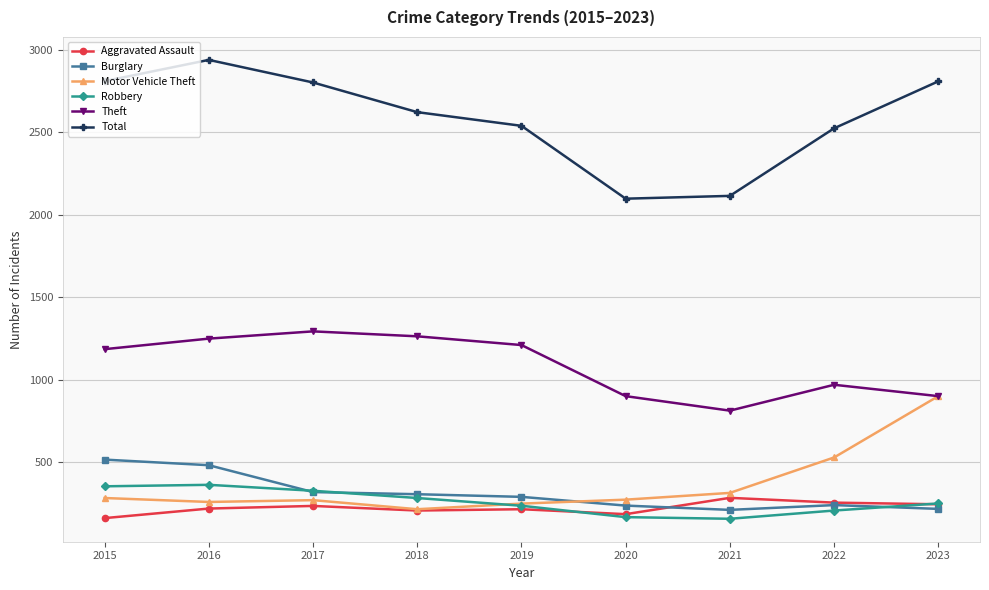

True or false: Total and Theft intersect in this chart.

False